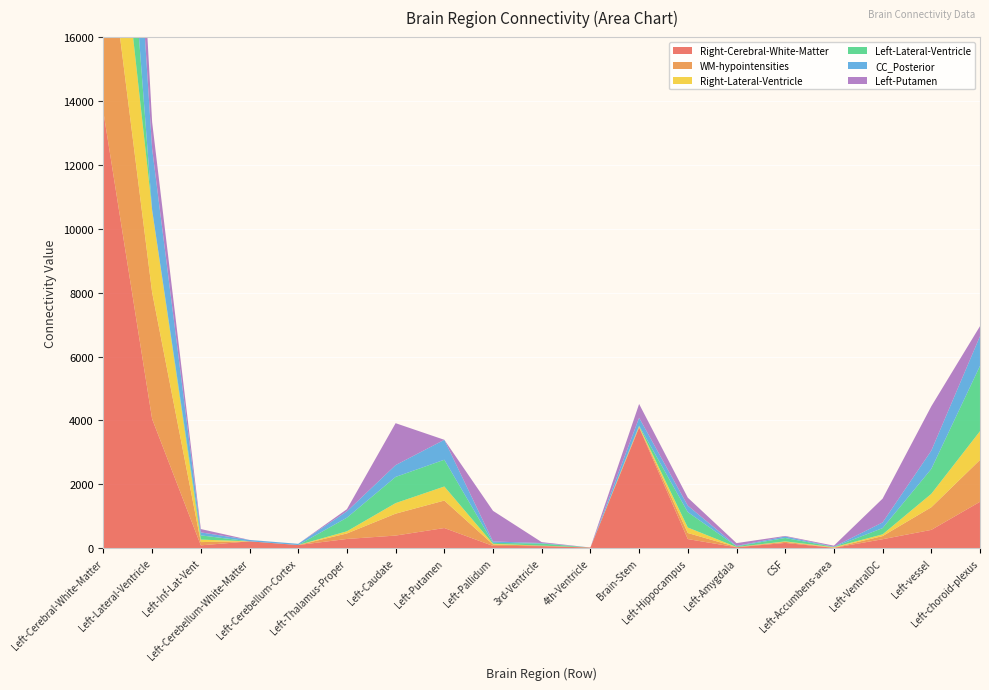

Reading left to right, list all the values displayed in this chart.

Right-Cerebral-White-Matter: 13652	4046	90	216	100	290	396	632	72	66	22	3780	286	30	166	12	282	574	1454
WM-hypointensities: 6486	3962	102	0	0	172	686	860	46	16	0	18	190	8	34	6	98	708	1310
Right-Lateral-Ventricle: 4286	2580	78	0	0	68	330	440	20	0	0	20	172	0	14	14	54	420	900
Left-Lateral-Ventricle: 6206	0	132	0	0	426	820	838	30	64	0	18	482	22	106	8	196	780	2044
CC_Posterior: 5504	1916	94	42	38	198	370	624	44	16	0	248	202	12	46	8	178	572	930
Left-Putamen: 4742	838	104	2	0	68	1312	0	958	28	0	432	250	88	18	32	744	1388	314